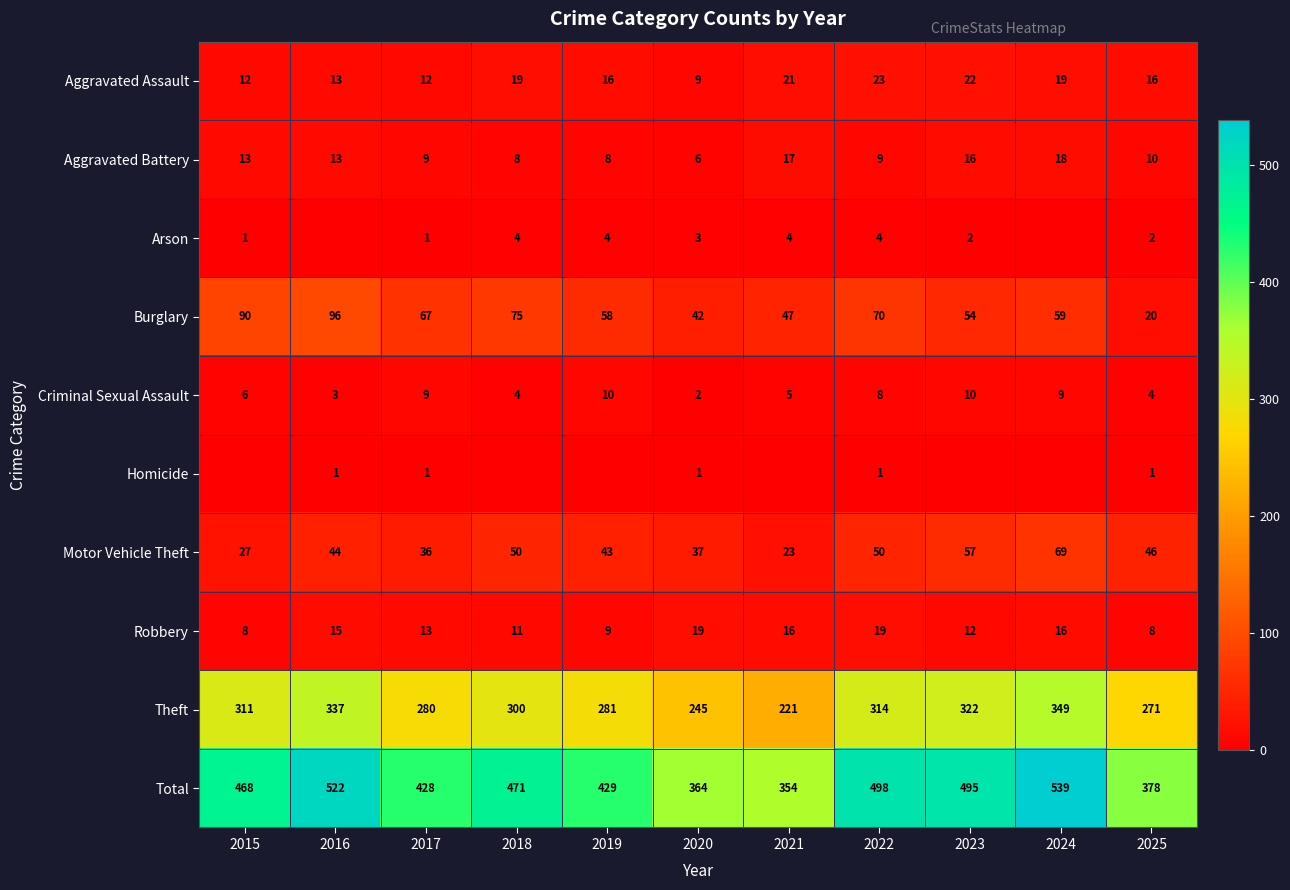

Is the value of Motor Vehicle Theft at 2016 greater than the value of Criminal Sexual Assault at 2023?

Yes